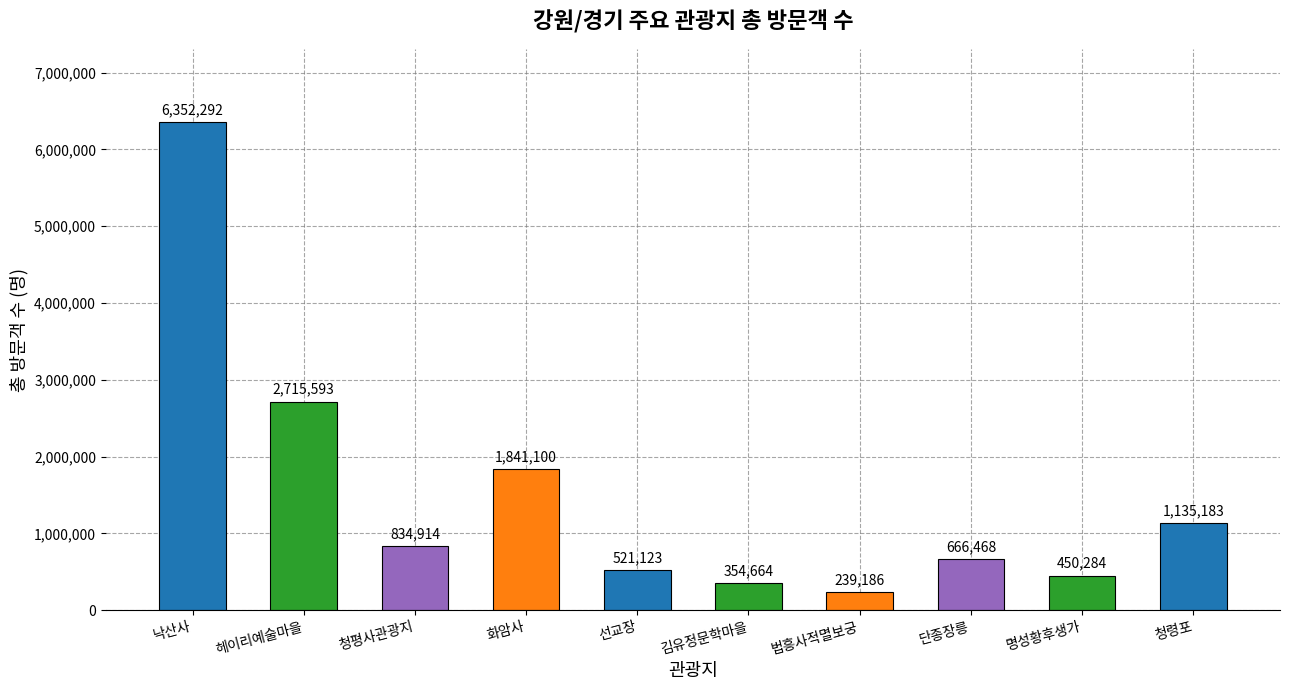

Reading right to left, list all the values displayed in this chart.

청령포=1135183	명성황후생가=450284	단종장릉=666468	법흥사적멸보궁=239186	김유정문학마을=354664	선교장=521123	화암사=1841100	청평사관광지=834914	헤이리예술마을=2715593	낙산사=6352292